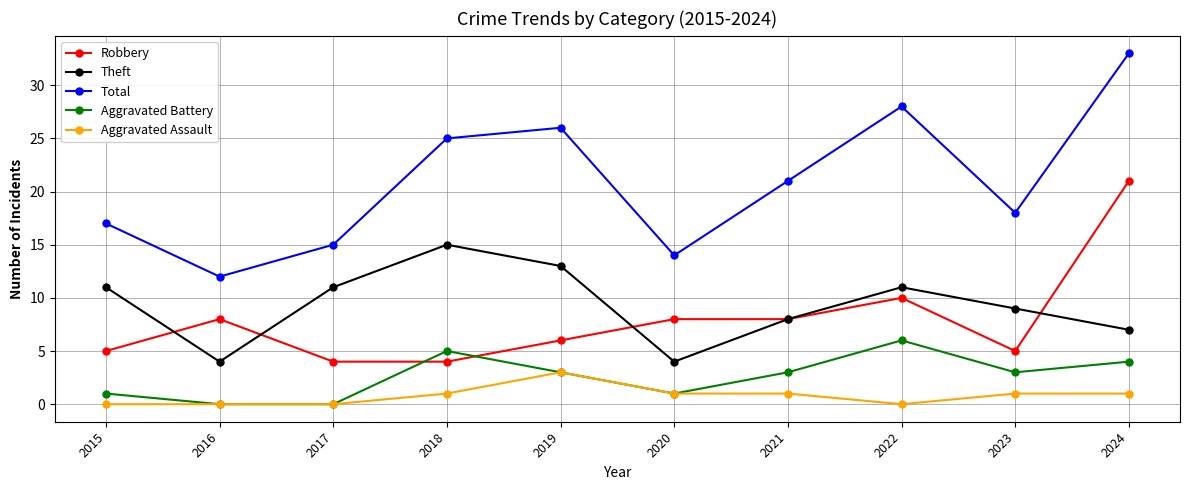

Does the chart have visible grid lines?

Yes